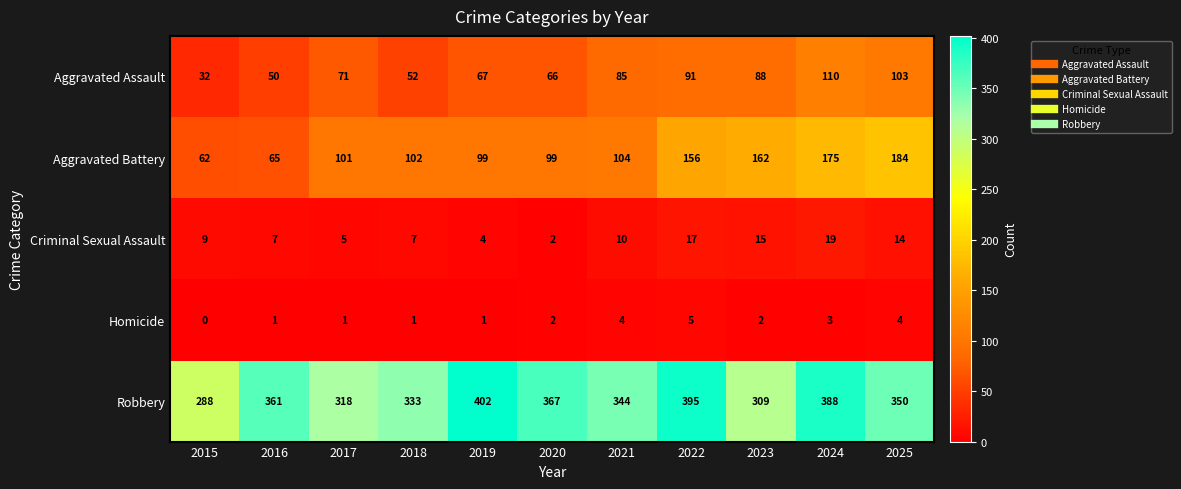

Which series has the largest range (max minus min)?

Aggravated Battery